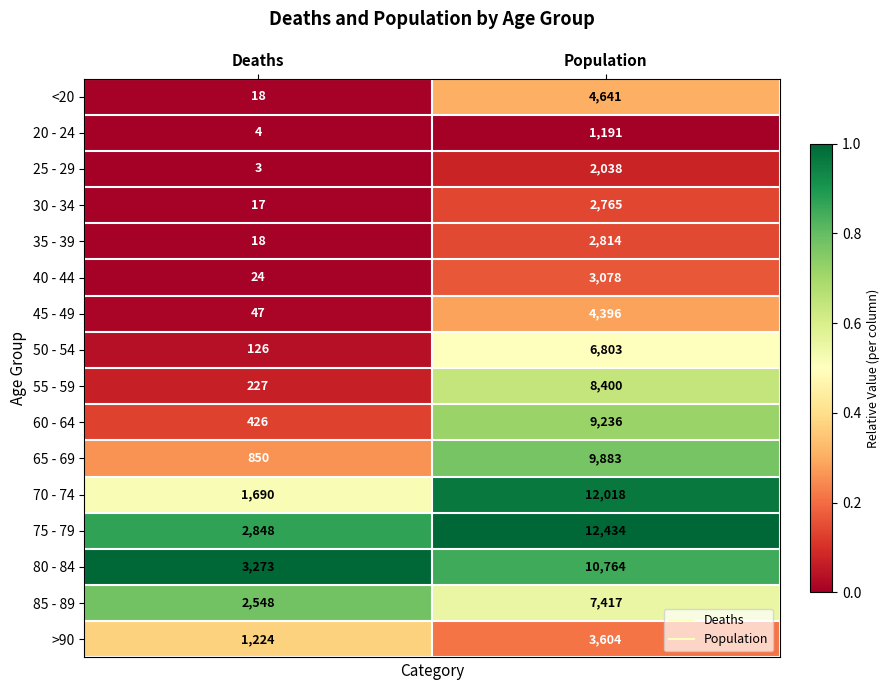

At which category is the sum across all series the highest?

Population